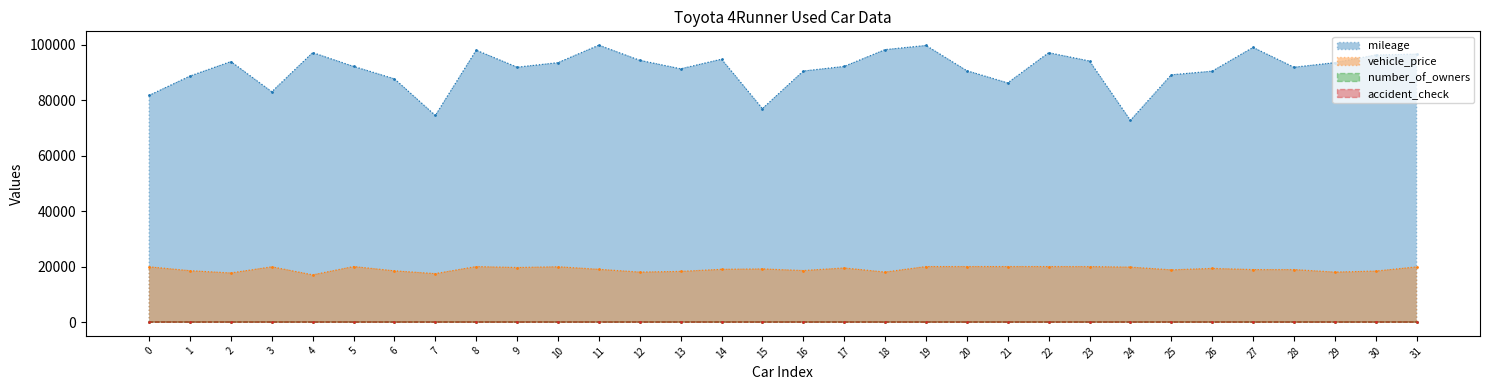

List the series in order of their peak value, highest first.

mileage, vehicle_price, number_of_owners, accident_check